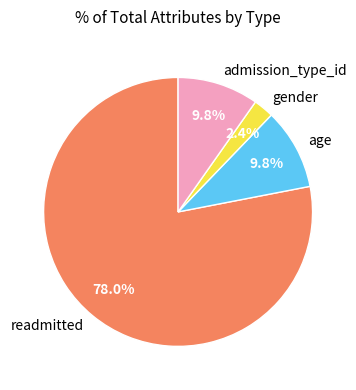

How many segments does this pie chart have?

4